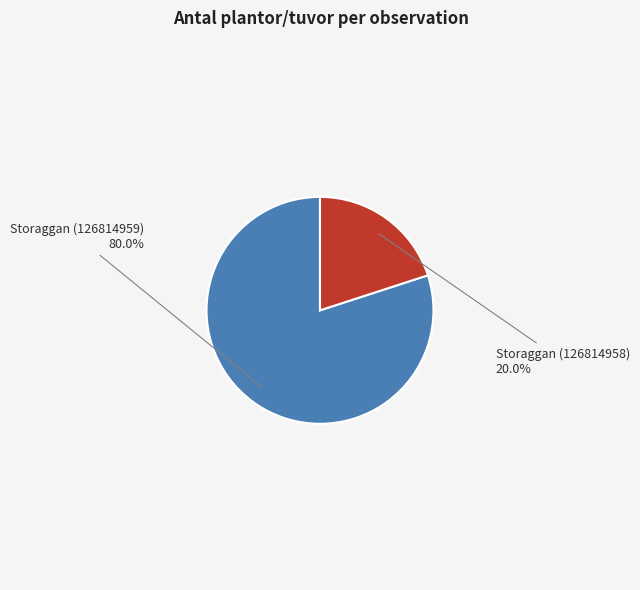

To the nearest percent, what portion does Storaggan (126814958) represent?

20%